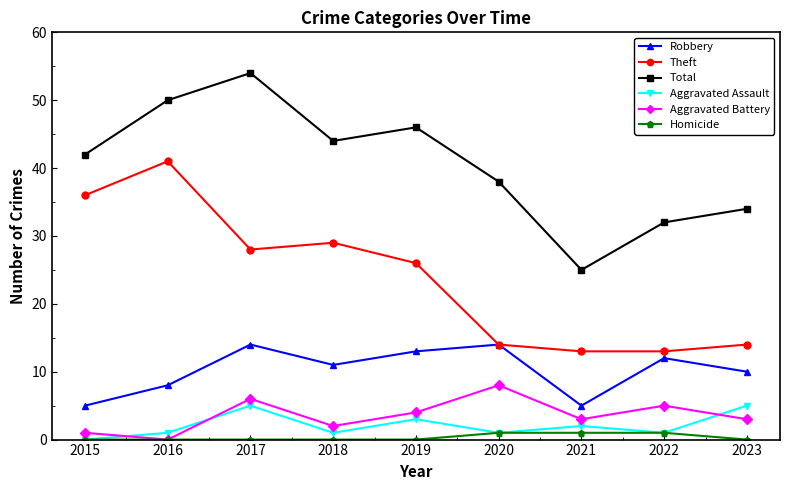

Does the chart display data point markers on the line(s)?

Yes